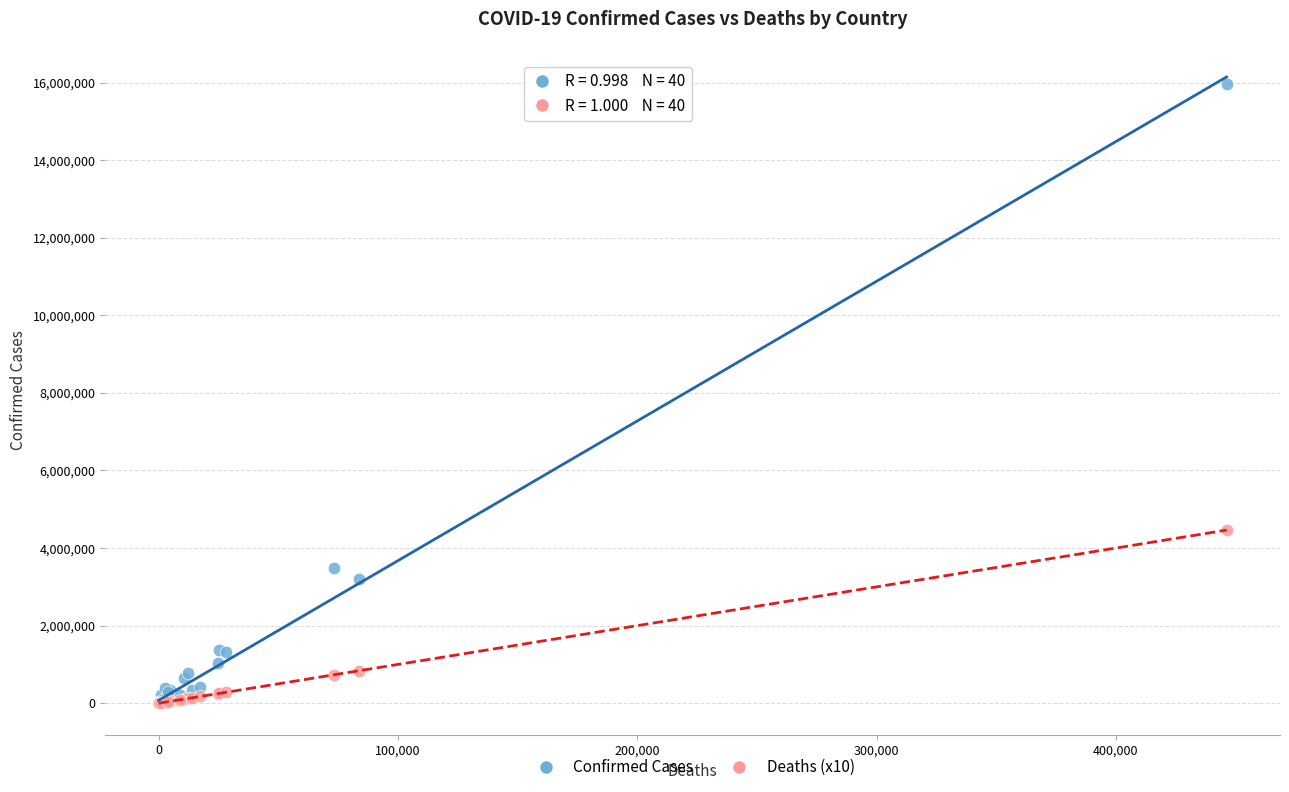

In the Confirmed Cases series, what Y value is closest to 7985592?

3482512